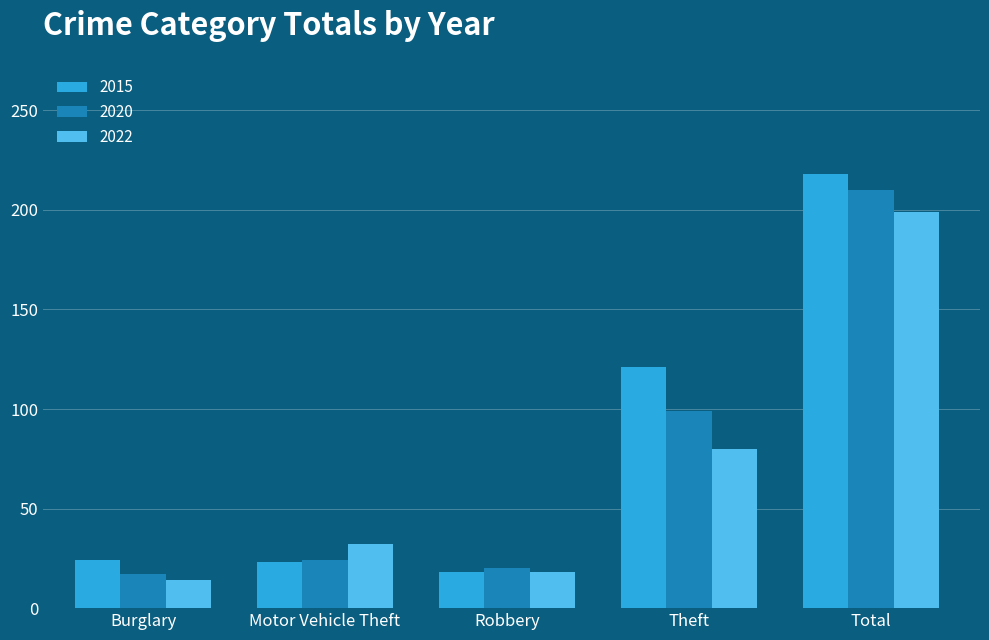

What is the sum of the 2022 values at Total and Robbery?

217